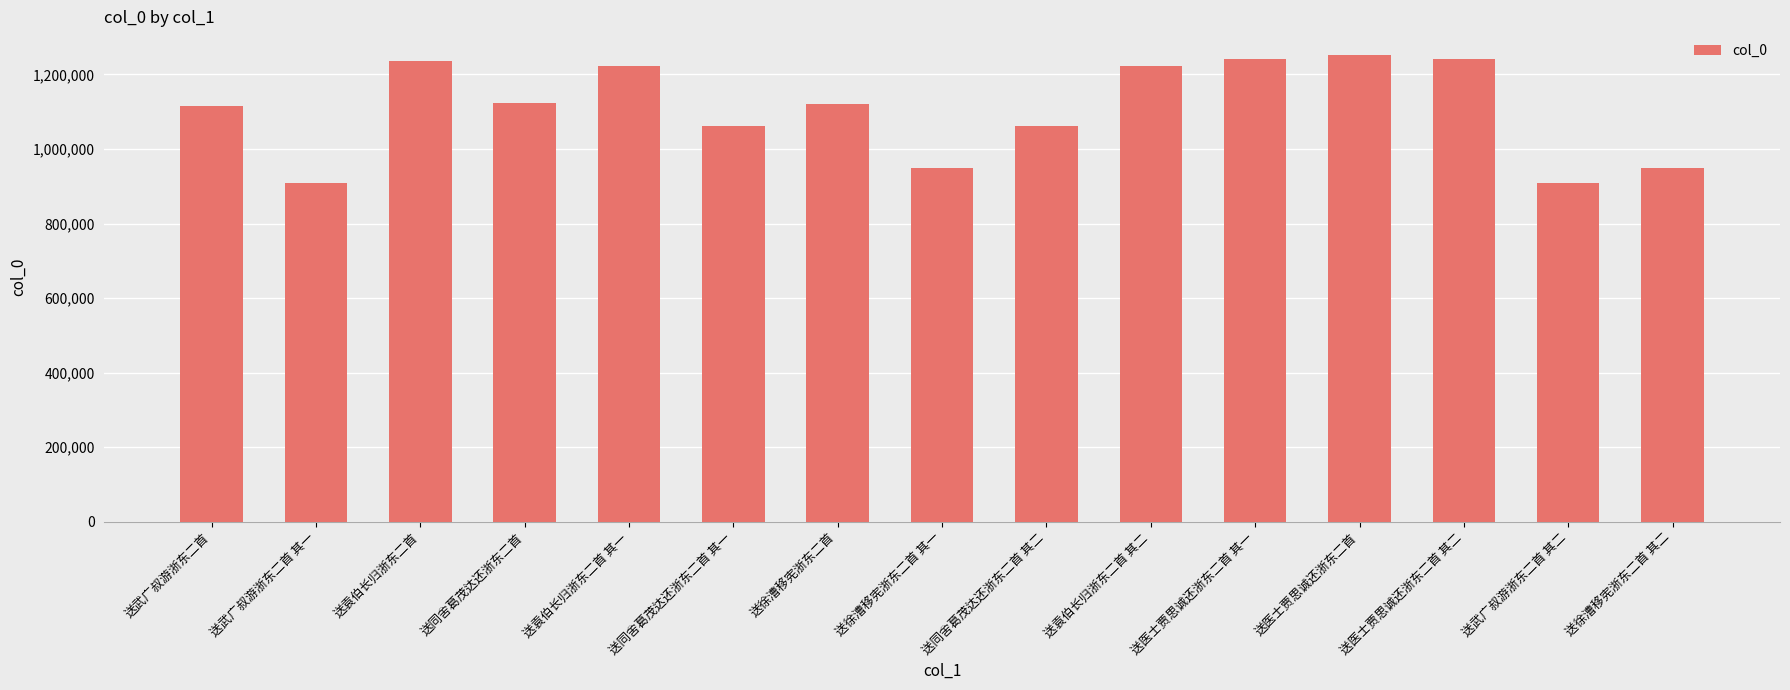

What is the difference between the values at 送武广叔游浙东二首 其一 and 送武广叔游浙东二首?

206774